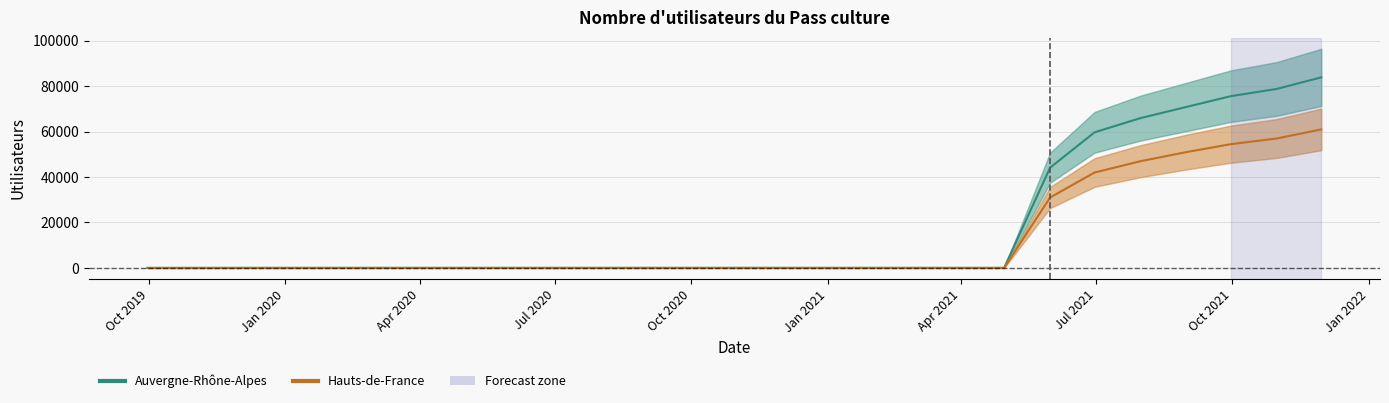

The Hauts-de-France series shows -32435 at Jan 2021. True or false?

False